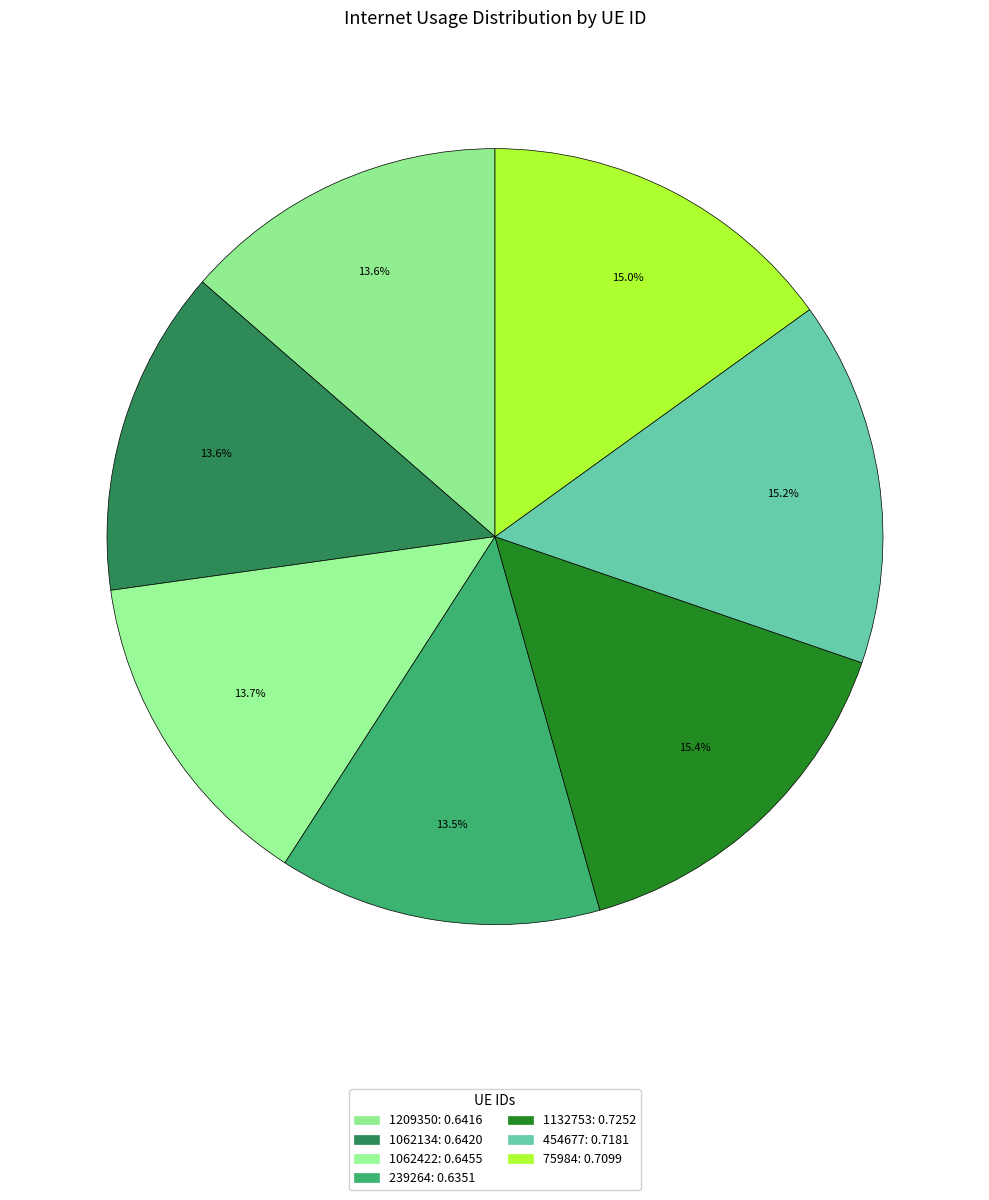

Do 75984 and 1132753 together represent more than half of the pie?

No